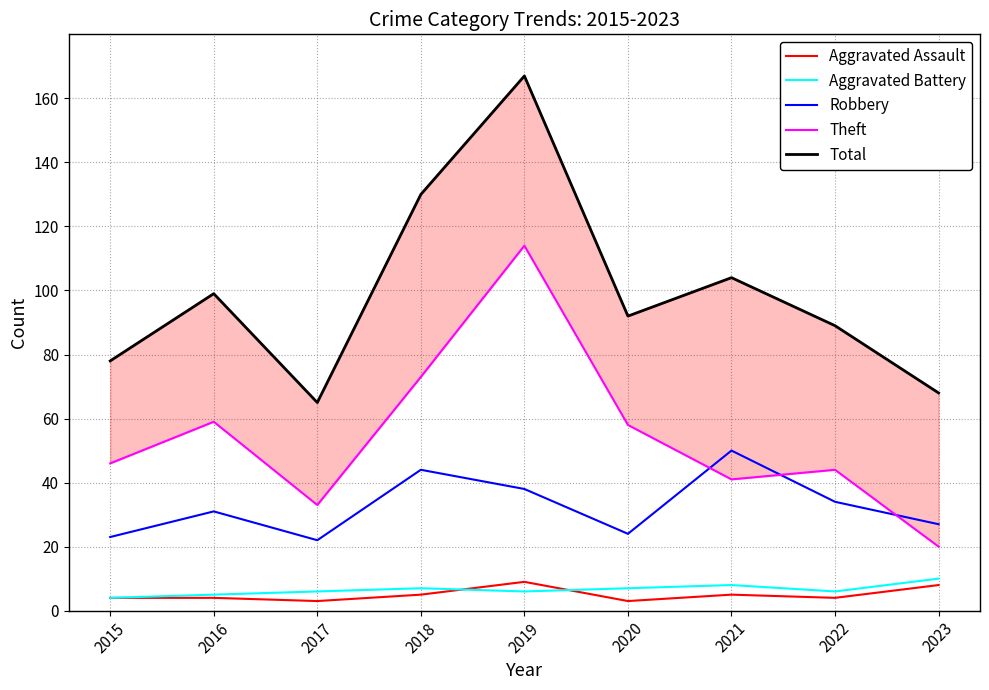

Is this an area chart (filled region under the line)?

No